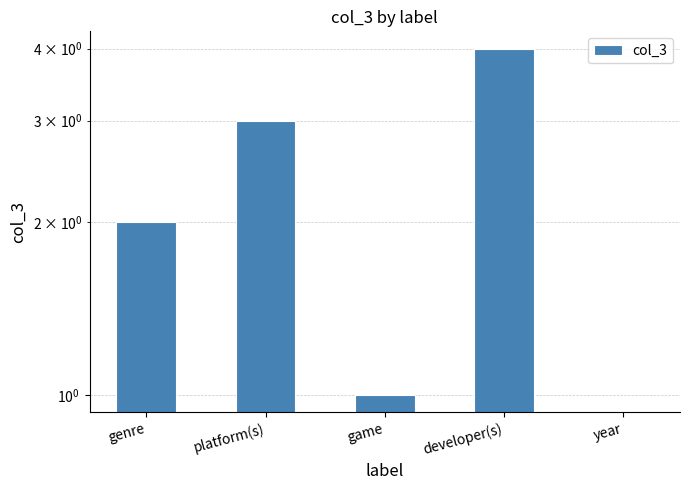

What is the sum of all values?

10